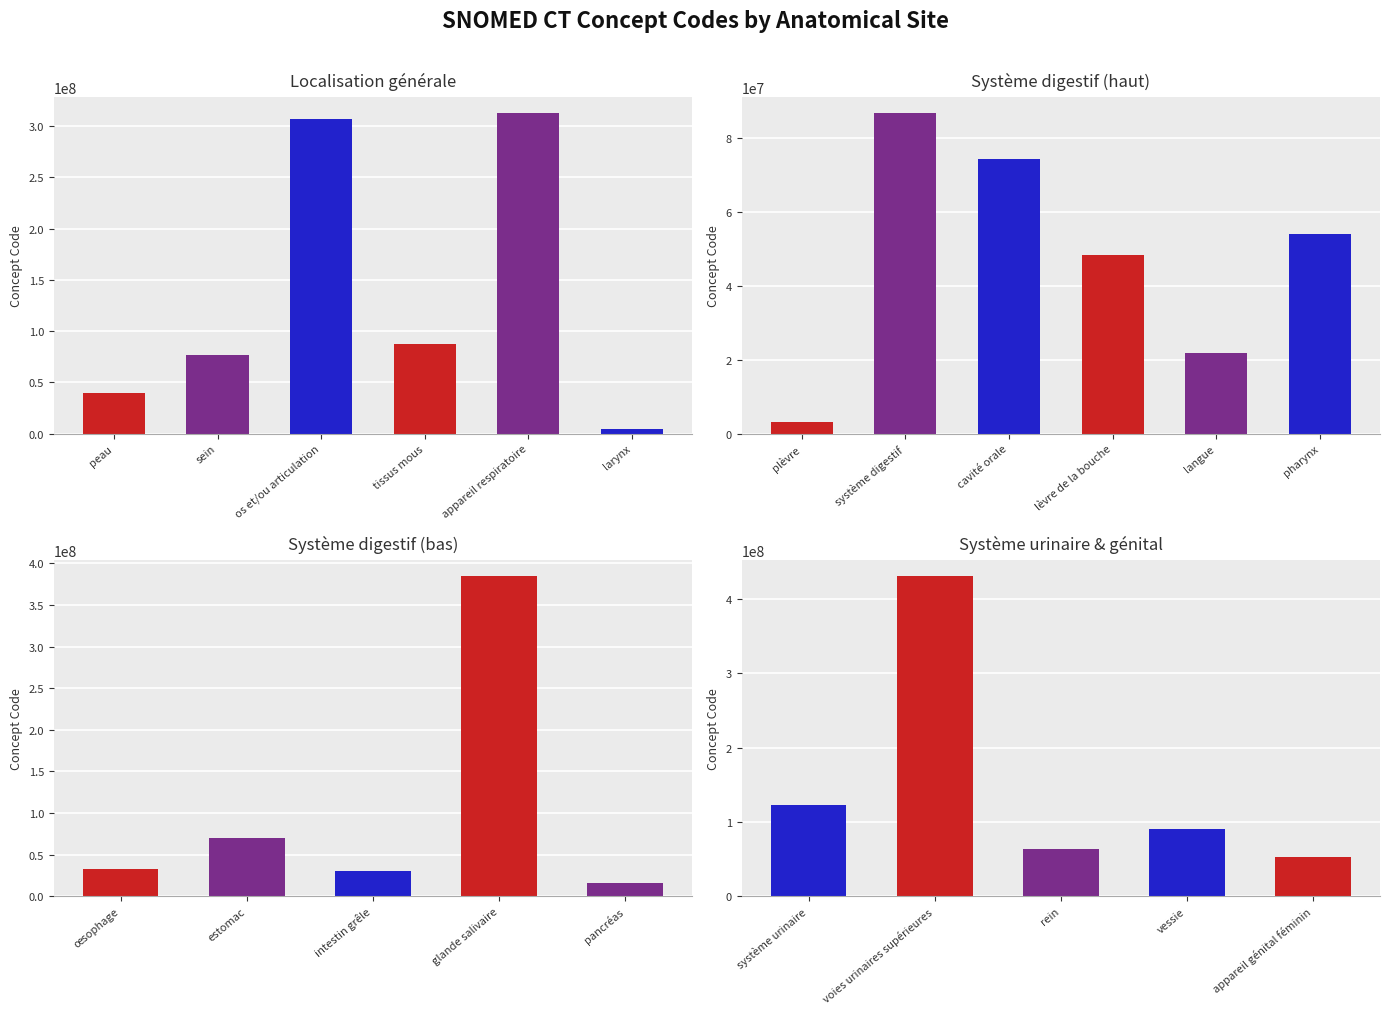

How many categories are shown in the chart?

22